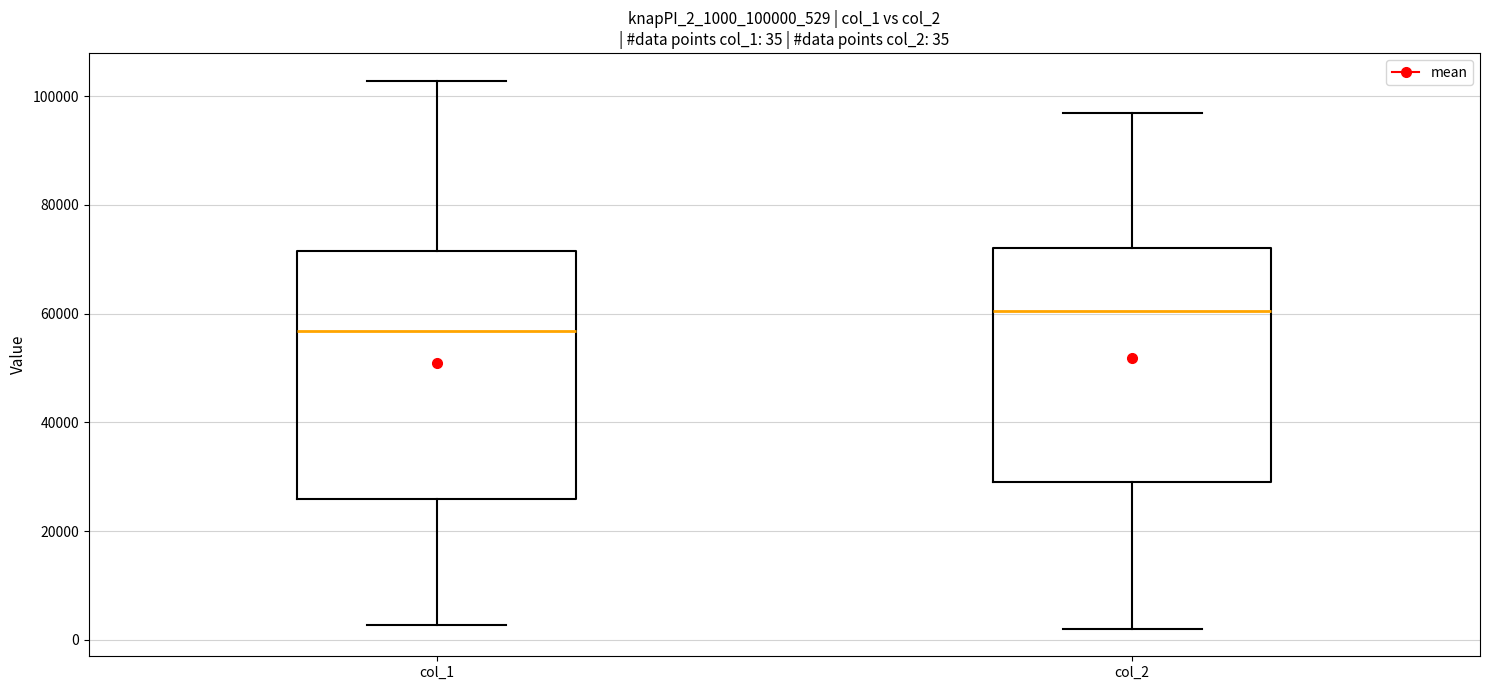

Comparing the boxes themselves (not the whiskers), which one is the tallest?

col_1